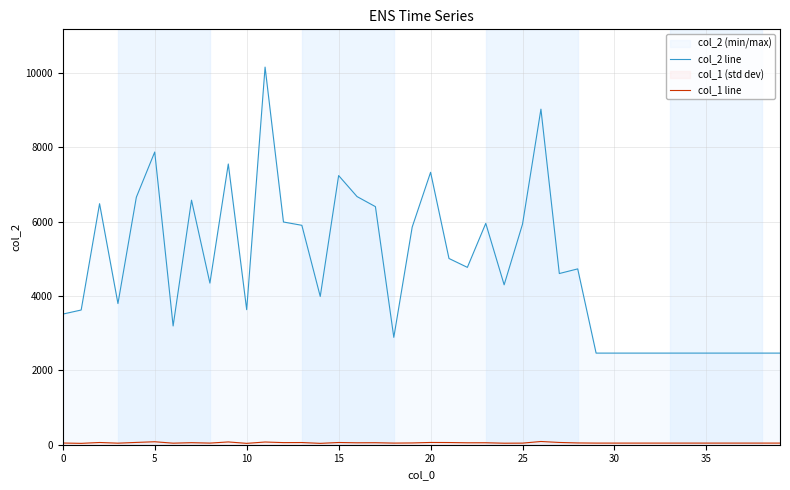

What value does the col_2 line series have at 18, to the nearest 50?

2900